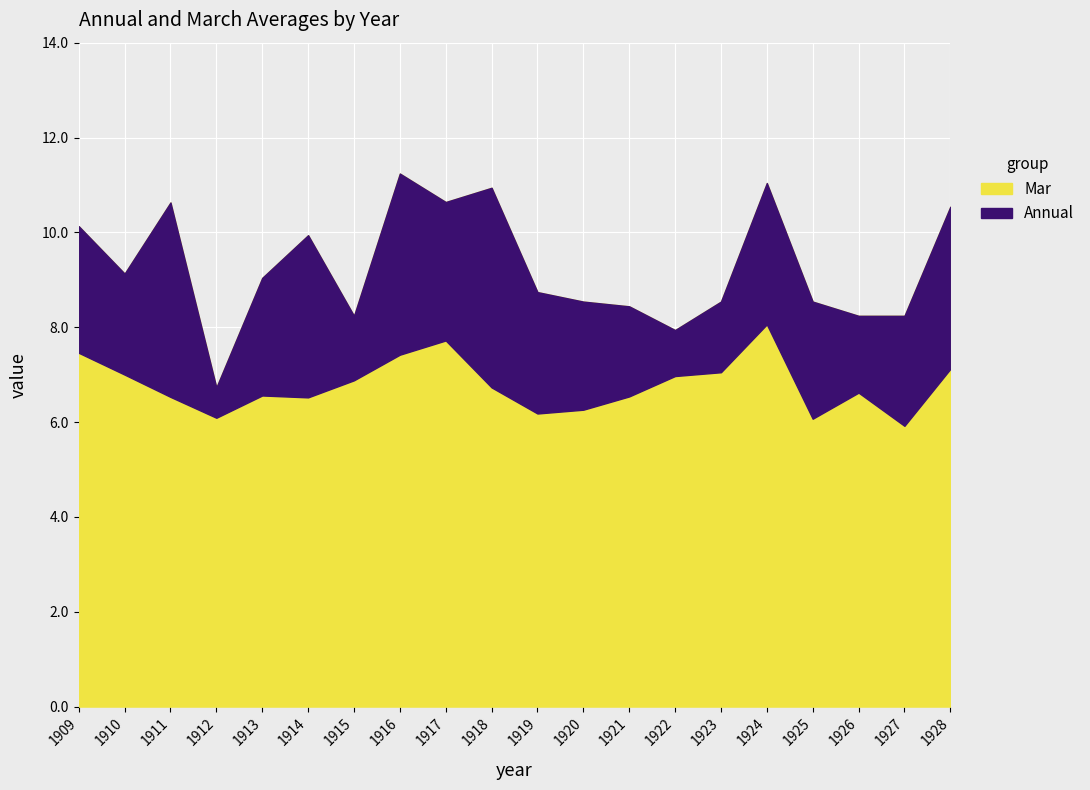

True or false: Annual has a value of 12.4 at 1917.

False